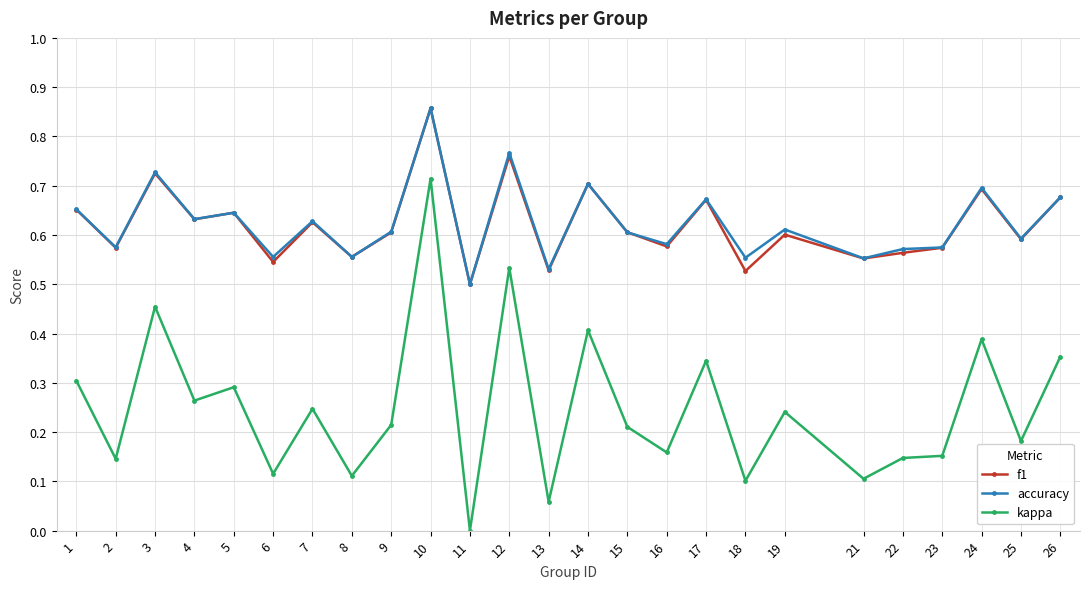

True or false: kappa and accuracy cross at least once.

False